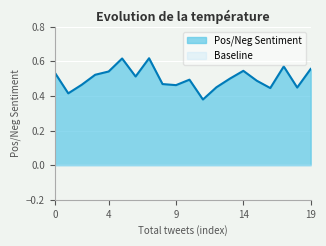

The value of Pos/Neg Sentiment at 4 is 0.2. True or false?

False